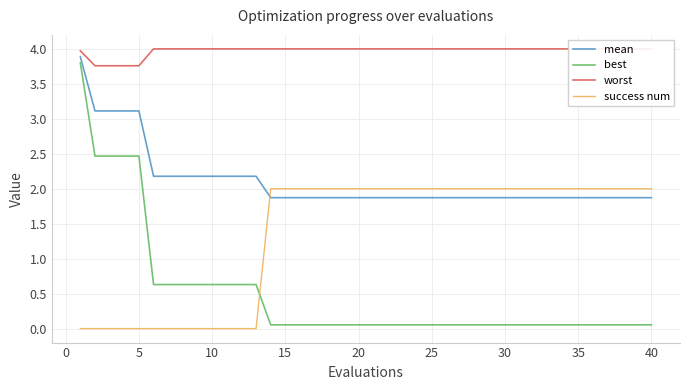

What is the sum of all mean values?

84.3